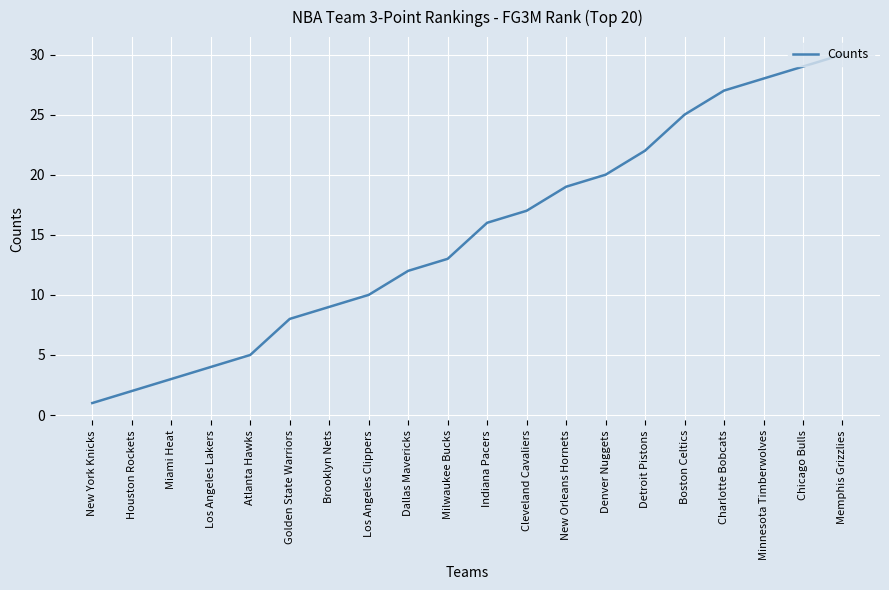

What is the smallest value displayed?

1